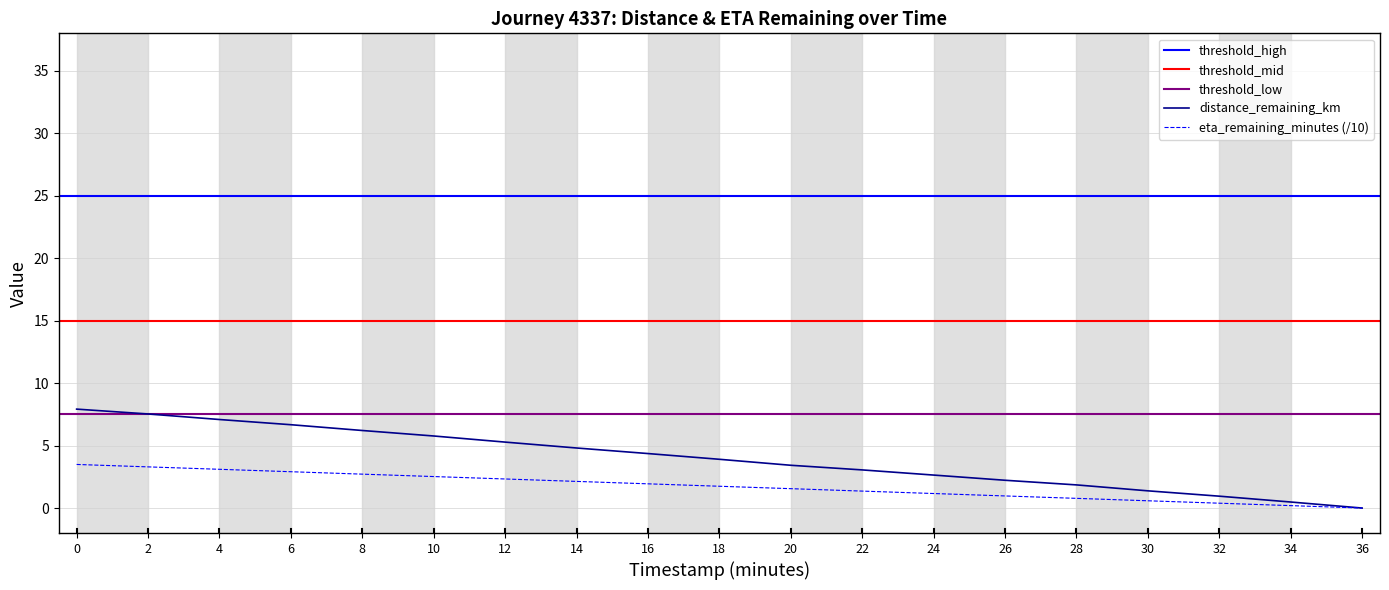

Is the value of distance_remaining_km at 0.0 greater than the value of eta_remaining_minutes at 10.0?

Yes